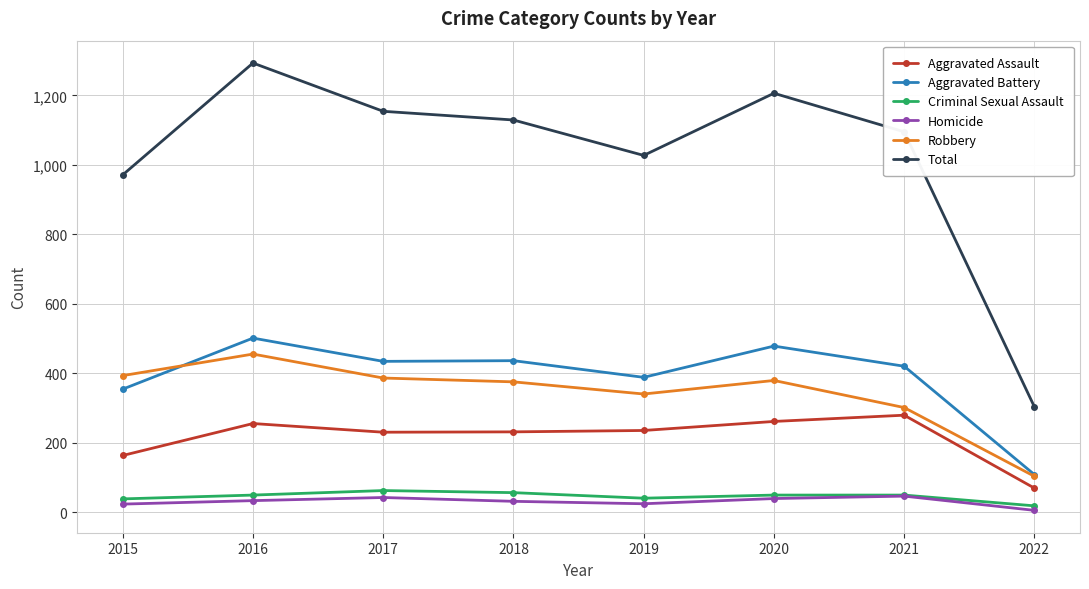

What is the difference between the Total values at 2021 and 2016?

198